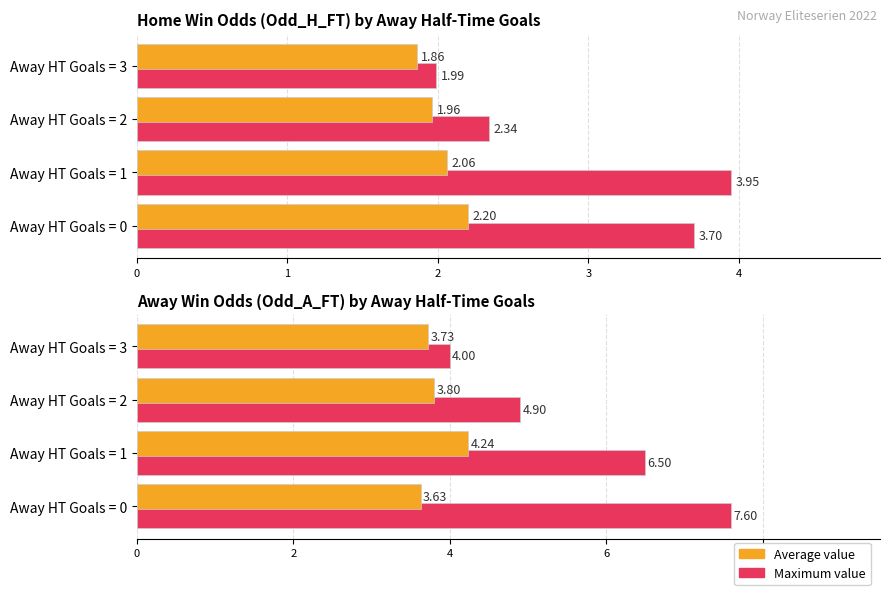

How many values in the Maximum value series exceed 6?

2